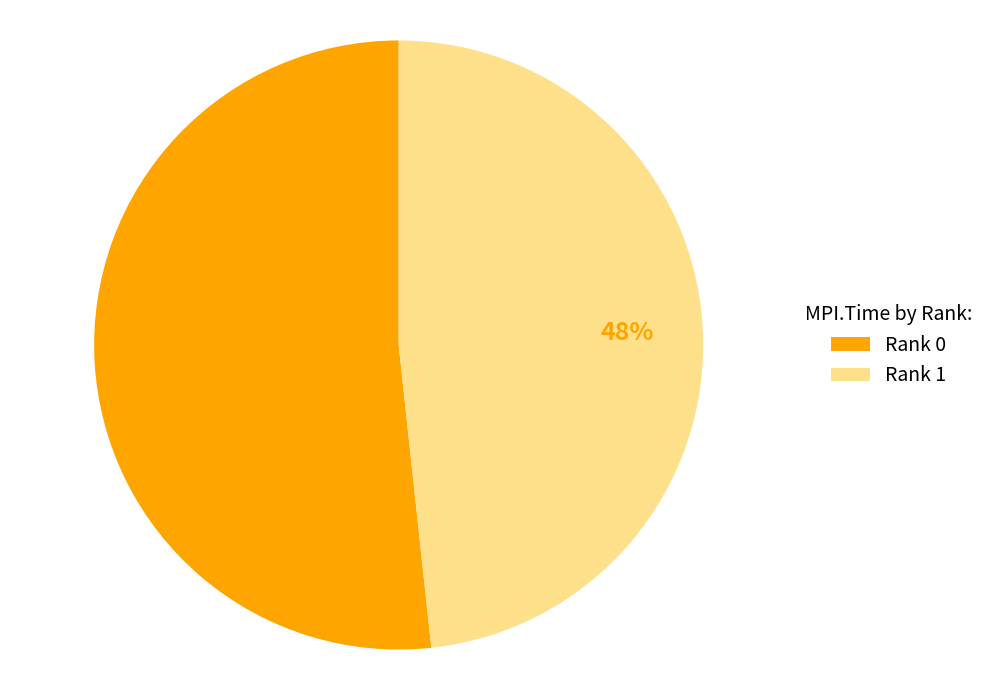

What percentage is the Rank 1 slice, to the nearest percent?

48%